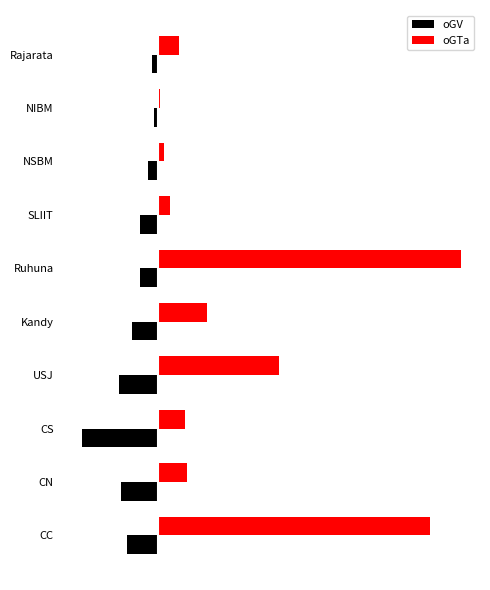

What are all the series names shown in the legend?

oGV, oGTa